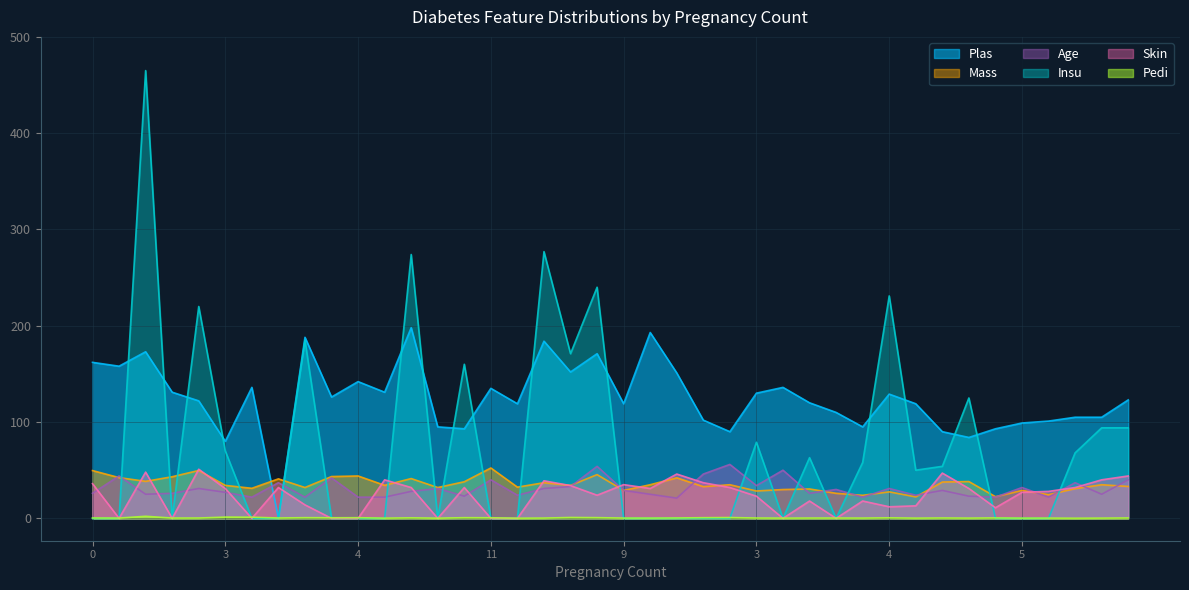

True or false: Insu has more than 2 points higher than both neighbors.

True